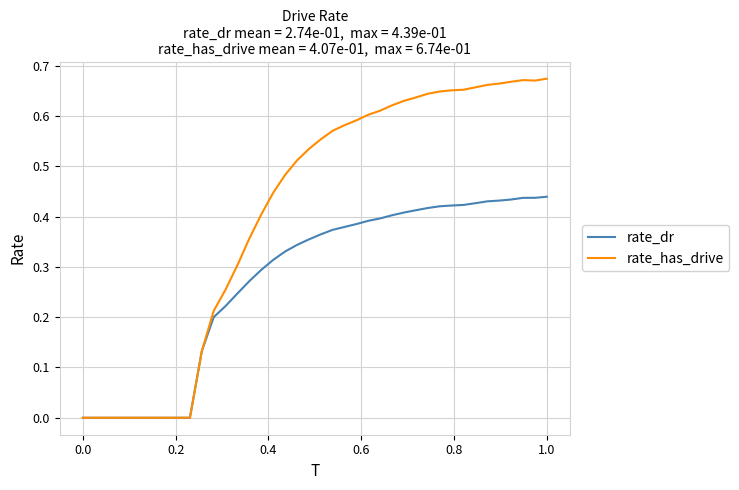

Which series has the largest range (max minus min)?

rate_has_drive